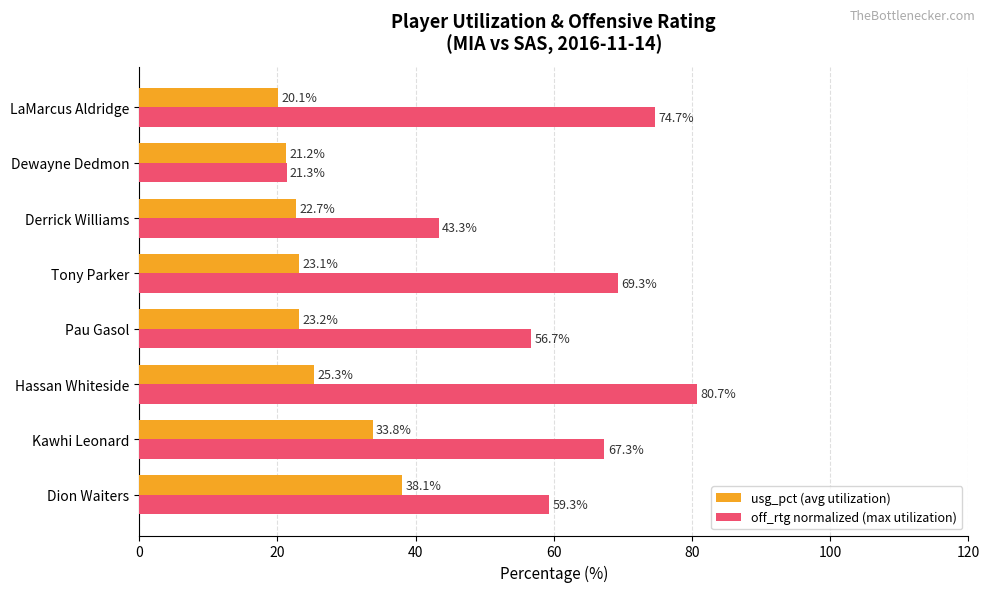

What is the difference between the maximum and second lowest values in the usg_pct (avg utilization) series?

16.9